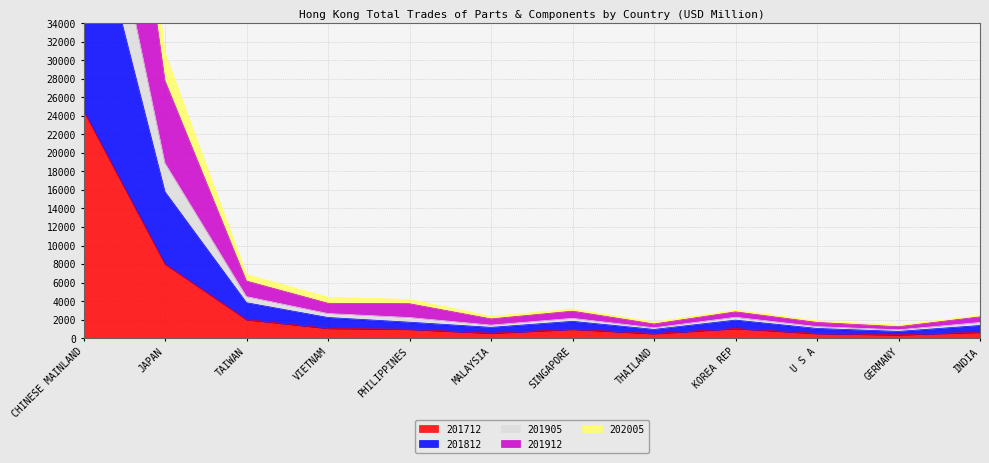

What is the minimum value for 201912?

1233.7